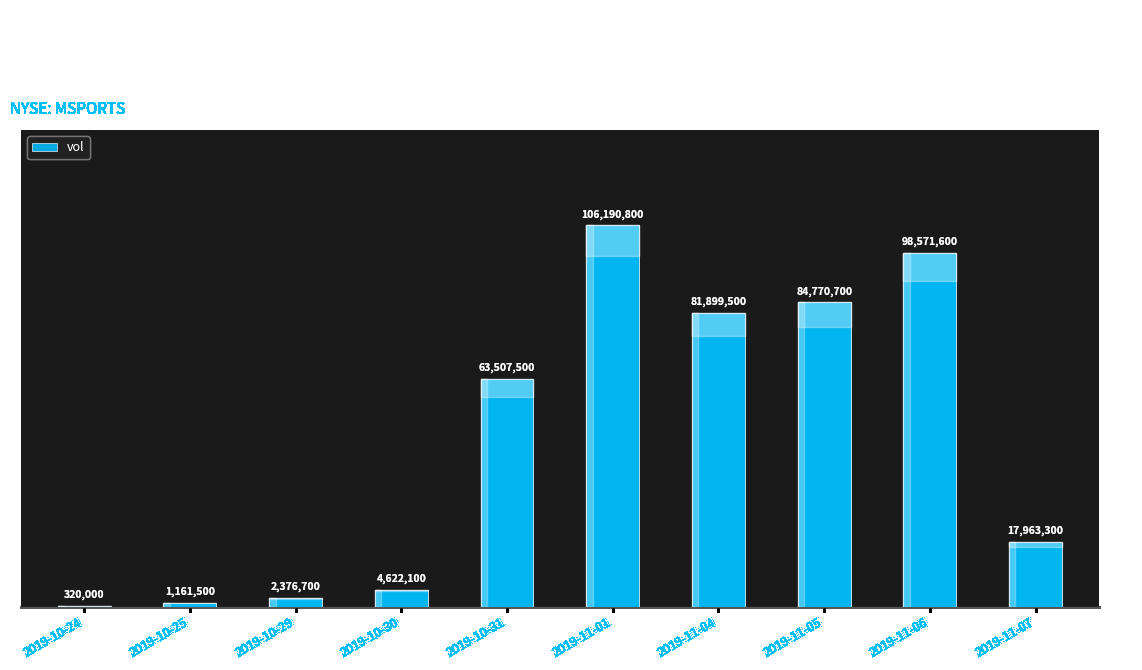

What is the sum of all values?

461383700